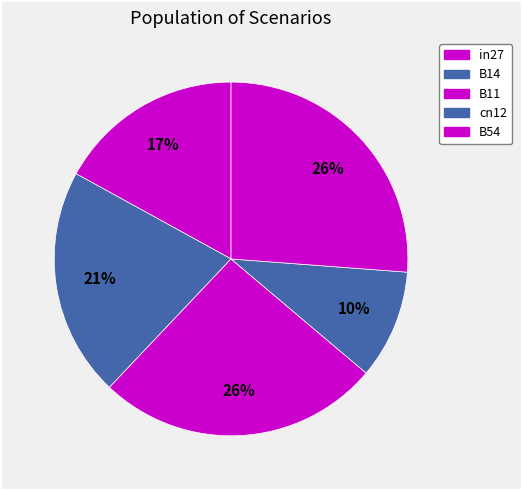

How many segments does this pie chart have?

5